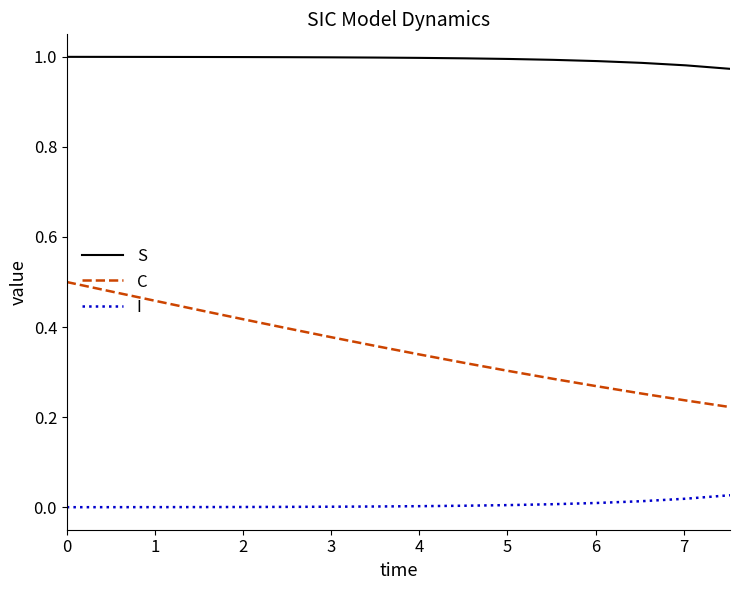

Rank the series by their maximum value, from highest to lowest.

S, C, I